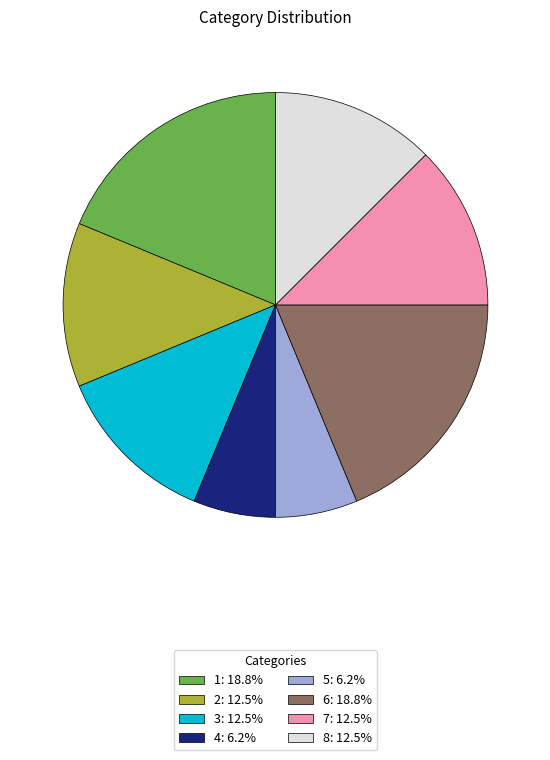

Does 7: 12.5% represent more than half of the total?

No